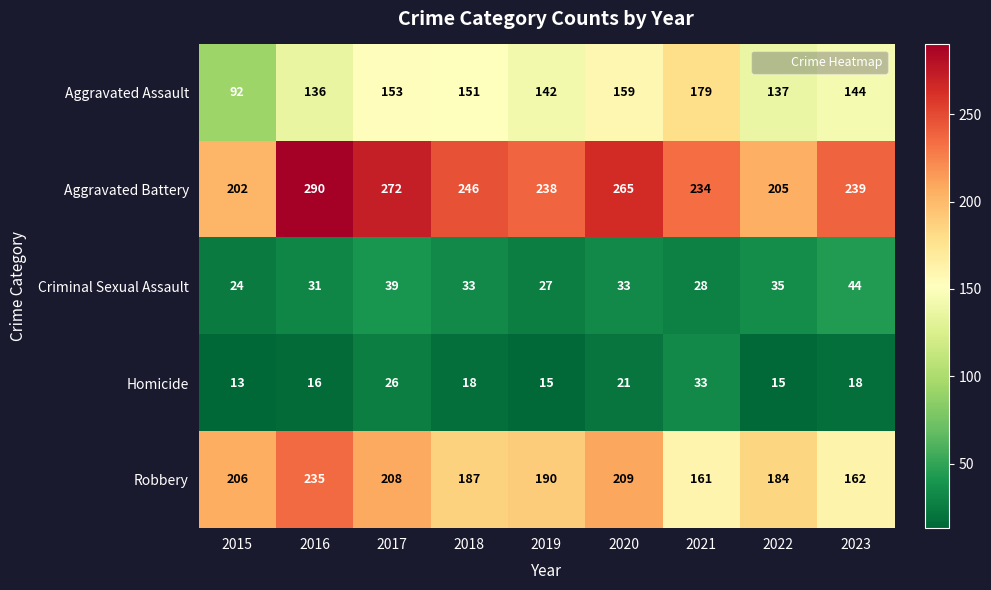

At which category is the sum across all series the highest?

2016